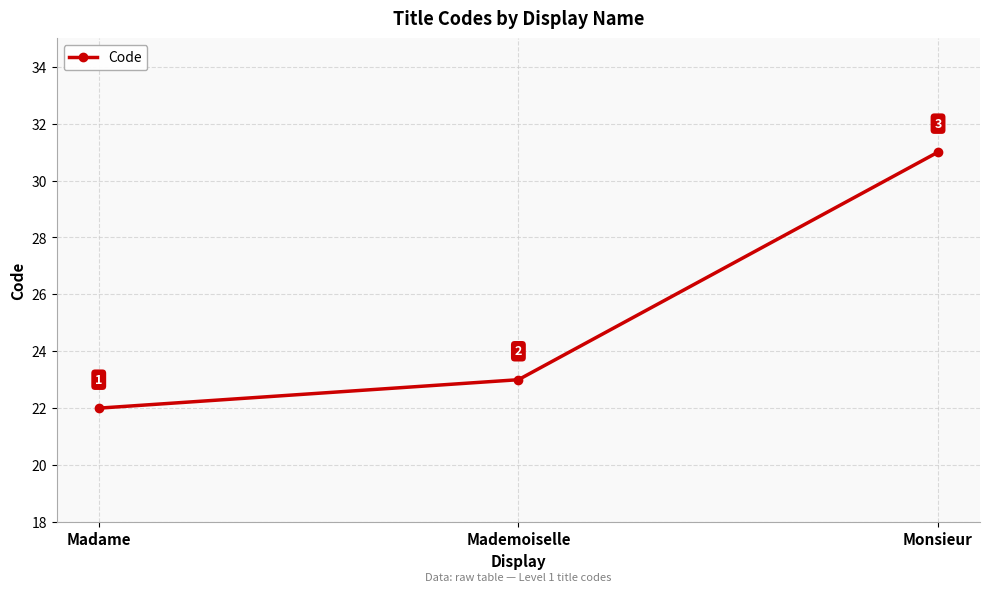

What is the change in value from Madame to Monsieur?

+9